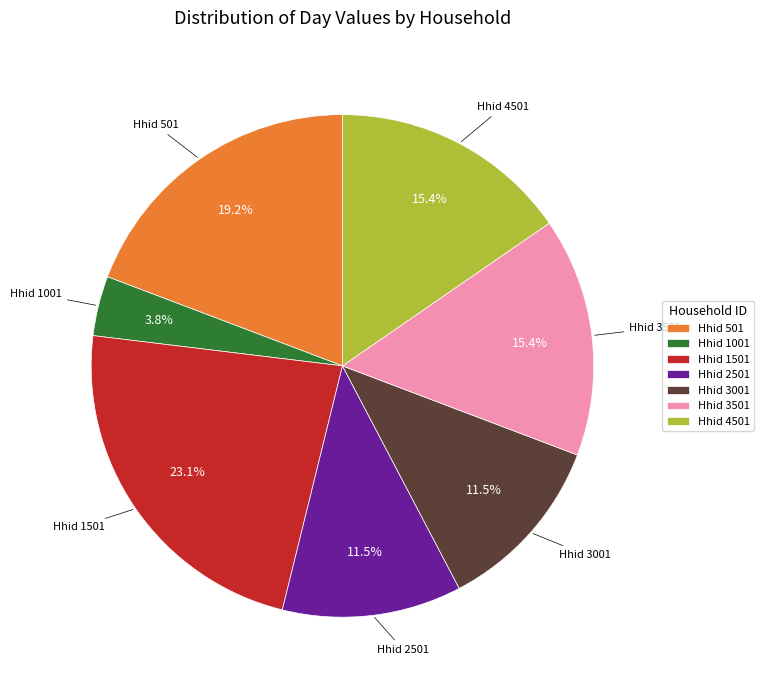

Does any single category account for the majority?

No